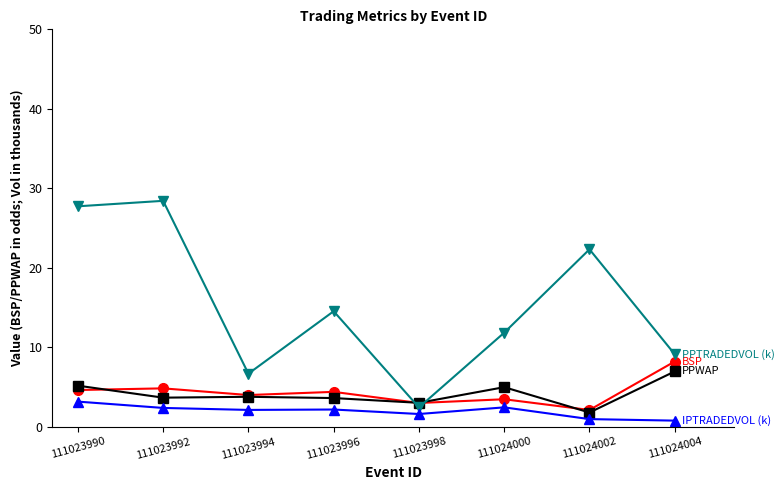

What is the greatest value displayed?

28.4